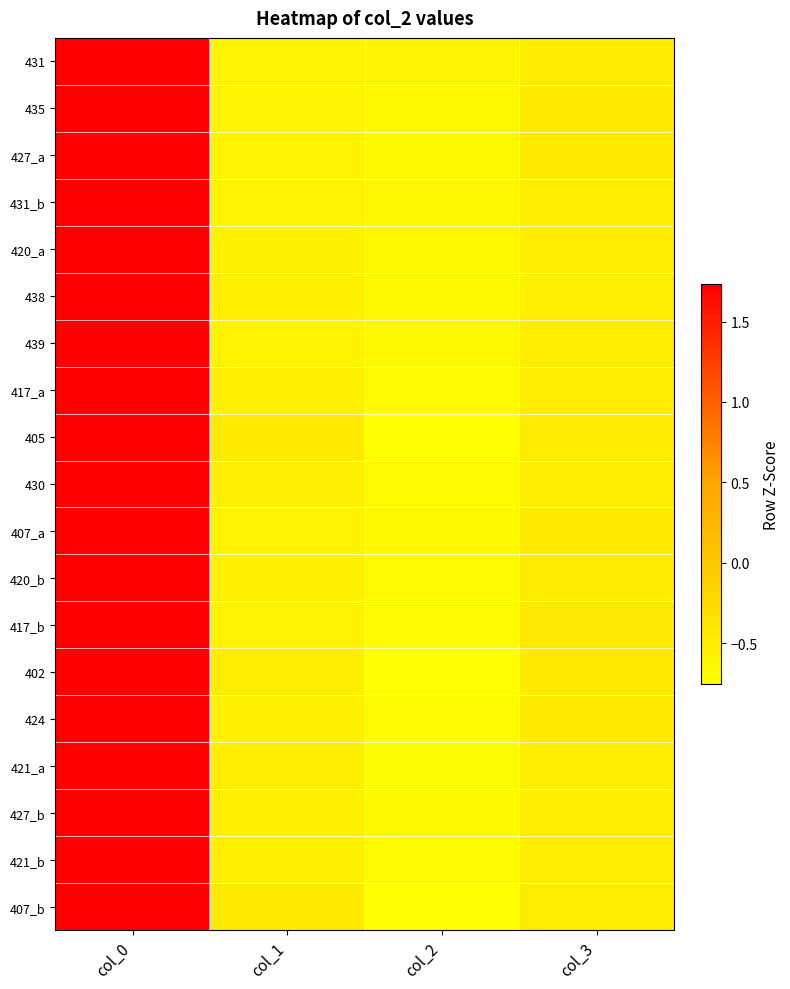

Reading left to right, list all the values displayed in this chart.

431: col_0=1.7	col_1=-0.6	col_2=-0.6	col_3=-0.5
435: col_0=1.7	col_1=-0.6	col_2=-0.7	col_3=-0.5
427_a: col_0=1.7	col_1=-0.6	col_2=-0.7	col_3=-0.5
431_b: col_0=1.7	col_1=-0.6	col_2=-0.6	col_3=-0.5
420_a: col_0=1.7	col_1=-0.6	col_2=-0.6	col_3=-0.5
438: col_0=1.7	col_1=-0.5	col_2=-0.6	col_3=-0.5
439: col_0=1.7	col_1=-0.6	col_2=-0.6	col_3=-0.5
417_a: col_0=1.7	col_1=-0.5	col_2=-0.7	col_3=-0.5
405: col_0=1.7	col_1=-0.5	col_2=-0.8	col_3=-0.5
430: col_0=1.7	col_1=-0.5	col_2=-0.7	col_3=-0.5
407_a: col_0=1.7	col_1=-0.6	col_2=-0.7	col_3=-0.5
420_b: col_0=1.7	col_1=-0.6	col_2=-0.7	col_3=-0.5
417_b: col_0=1.7	col_1=-0.6	col_2=-0.7	col_3=-0.5
402: col_0=1.7	col_1=-0.5	col_2=-0.7	col_3=-0.5
424: col_0=1.7	col_1=-0.6	col_2=-0.7	col_3=-0.5
421_a: col_0=1.7	col_1=-0.5	col_2=-0.7	col_3=-0.5
427_b: col_0=1.7	col_1=-0.5	col_2=-0.7	col_3=-0.5
421_b: col_0=1.7	col_1=-0.5	col_2=-0.7	col_3=-0.5
407_b: col_0=1.7	col_1=-0.5	col_2=-0.7	col_3=-0.5